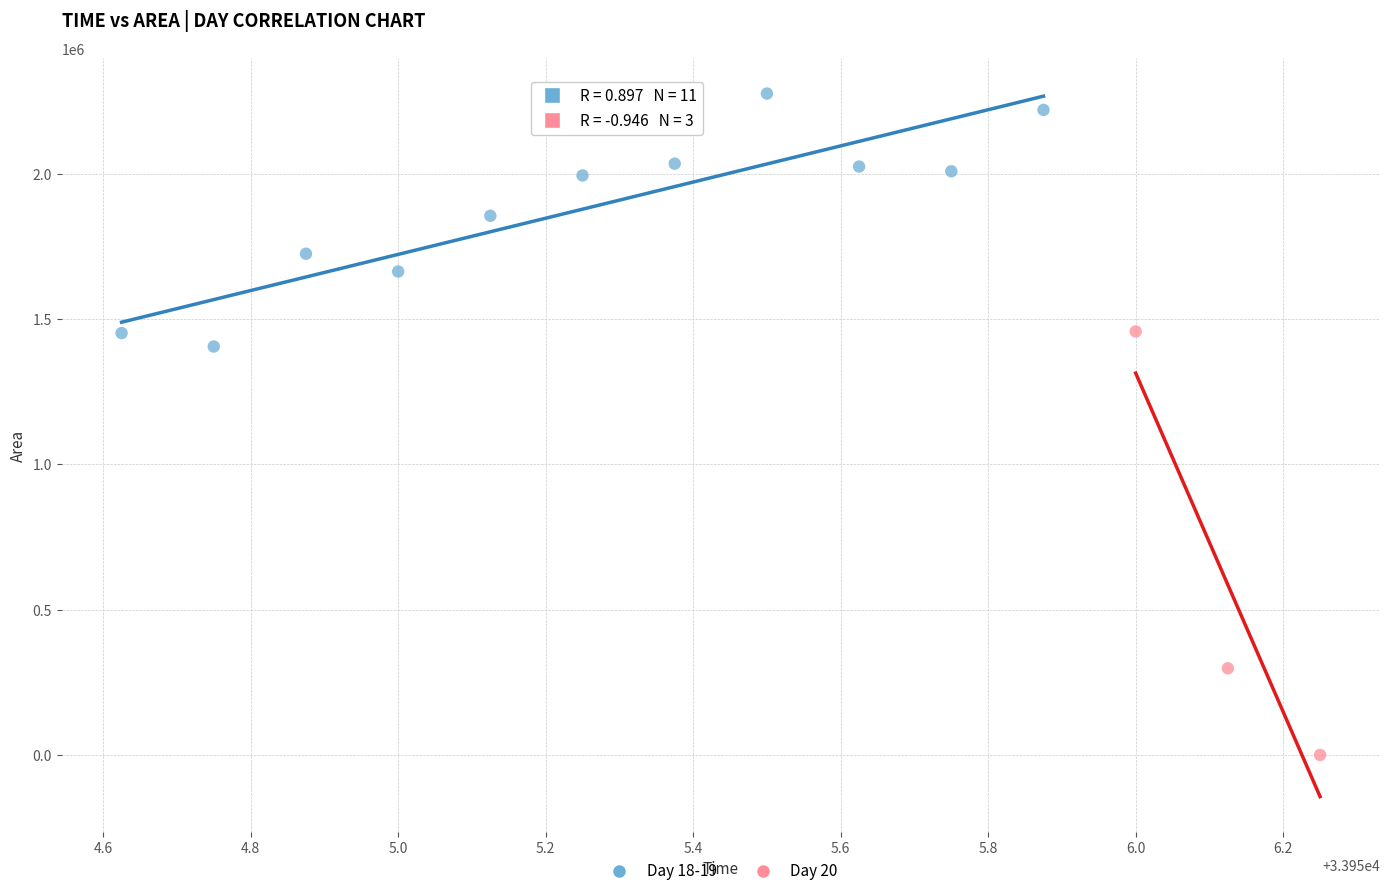

Which series contains the lowest Y value?

Day 20